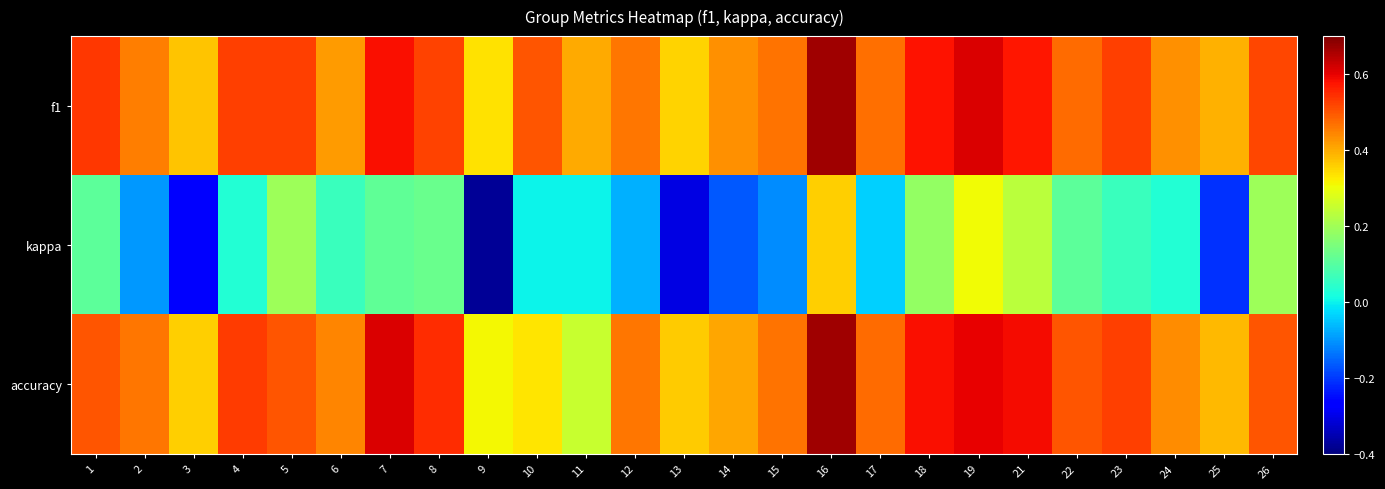

At which category is the sum across all series the highest?

16